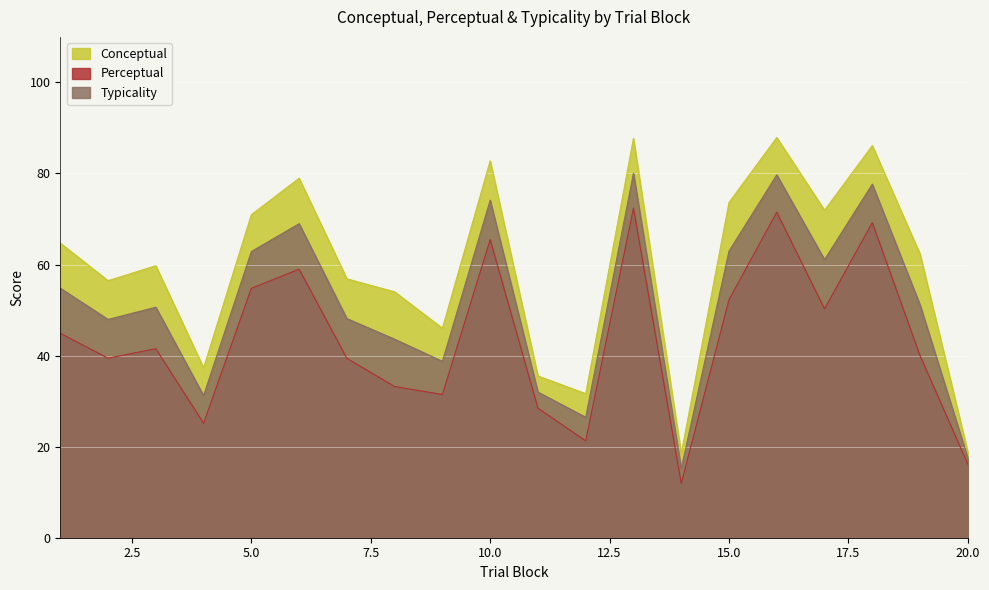

True or false: Typicality and Conceptual intersect in this chart.

False